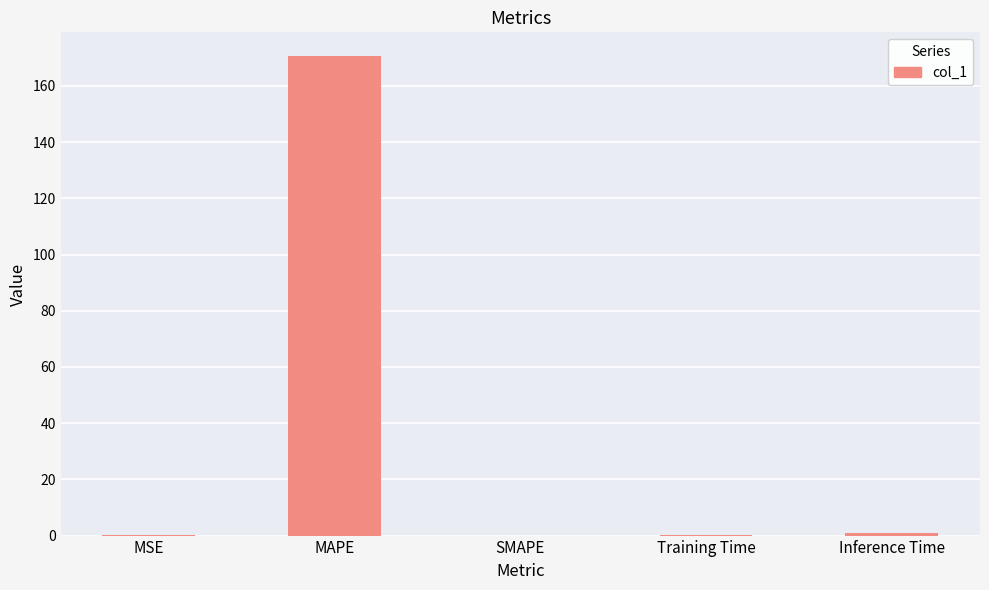

The chart shows a value of 0.9 at Inference Time. True or false?

True